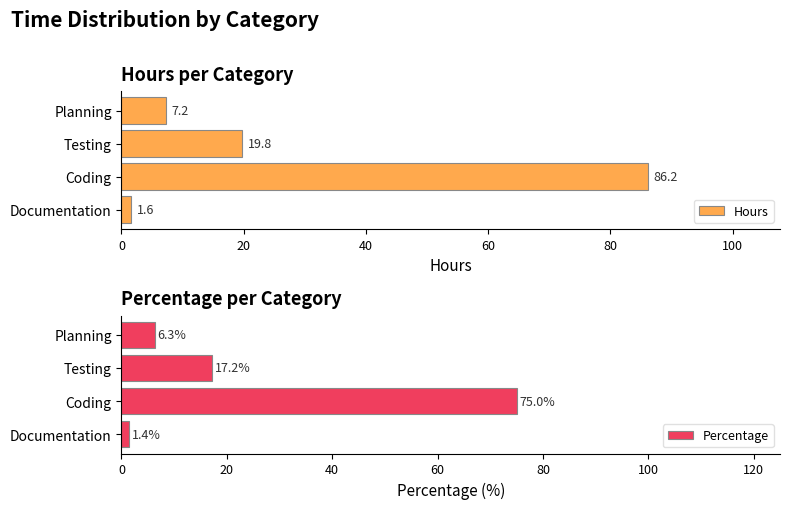

The Percentage series shows 10.4 at Planning. True or false?

False